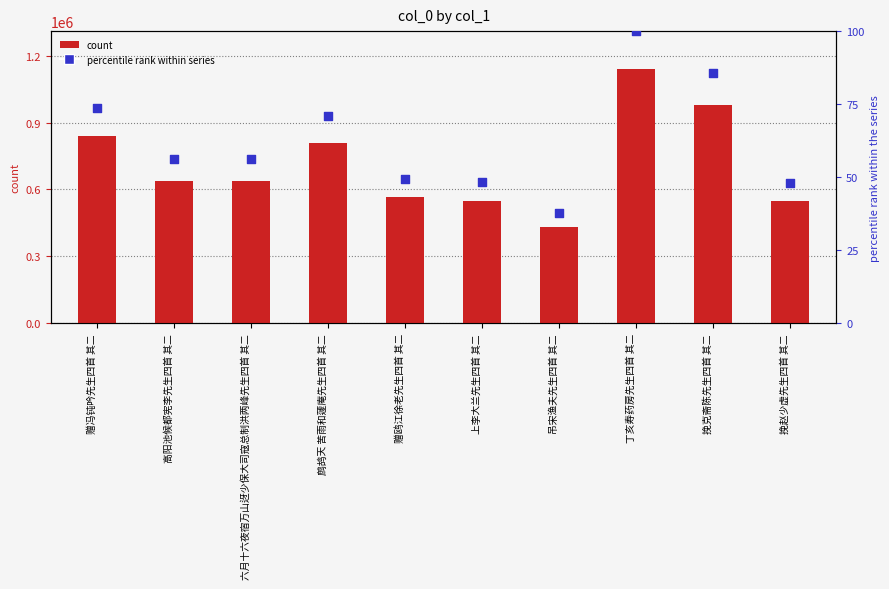

Is the value of percentile rank within series at 吊宋渔夫先生四首 其二 greater than the value of col_0 at 六月十六夜宿万山迓少保大司寇总制洪两峰先生四首 其二?

No